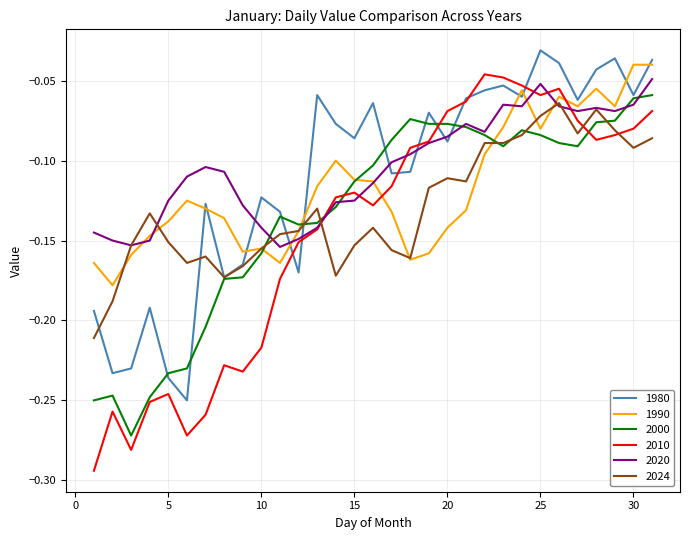

Which series has the widest spread of values?

2010